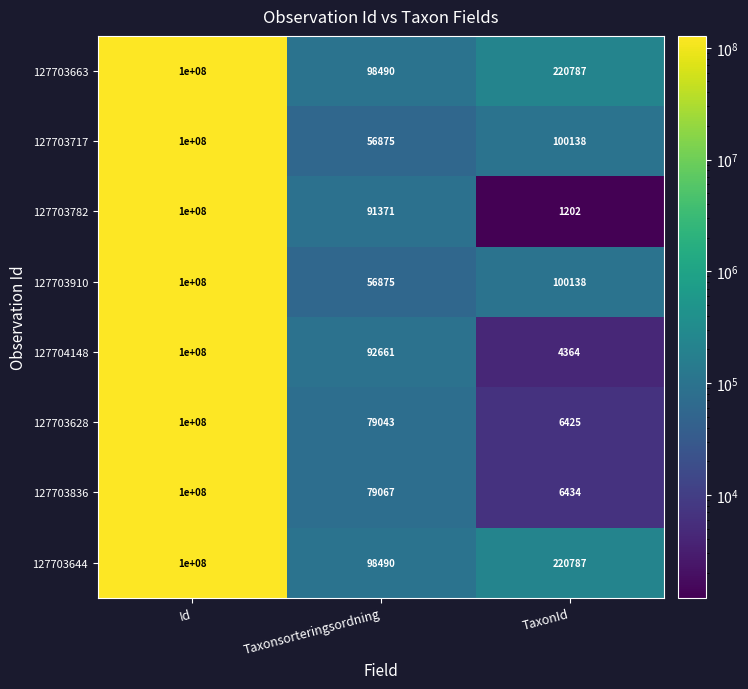

What is the average value of the 127703717 series?

33385671